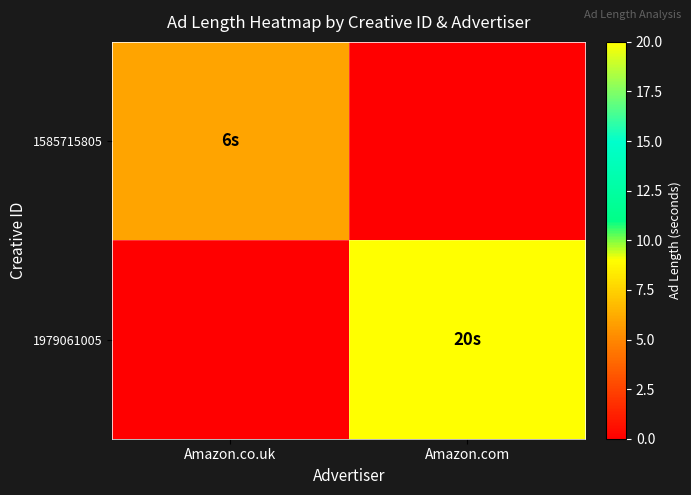

List the series in order of their overall mean, lowest first.

1585715805, 1979061005